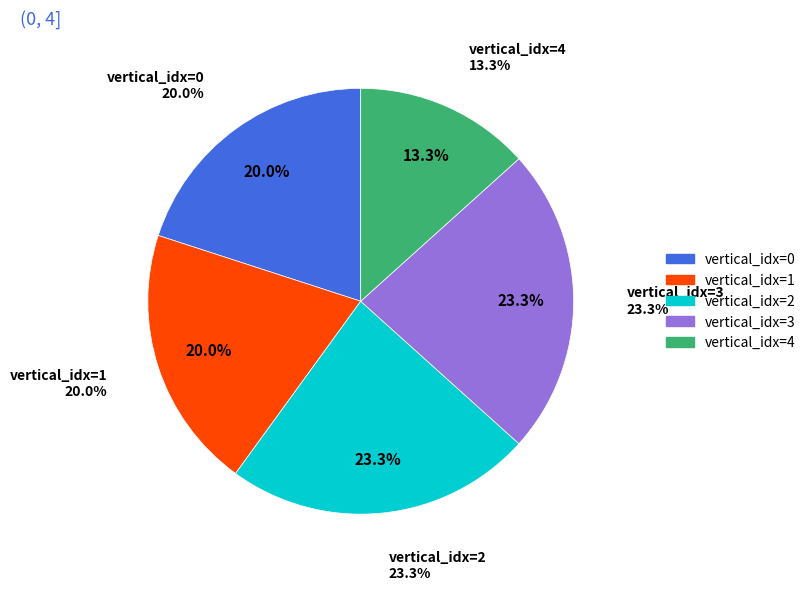

How many slices are in this pie chart?

5